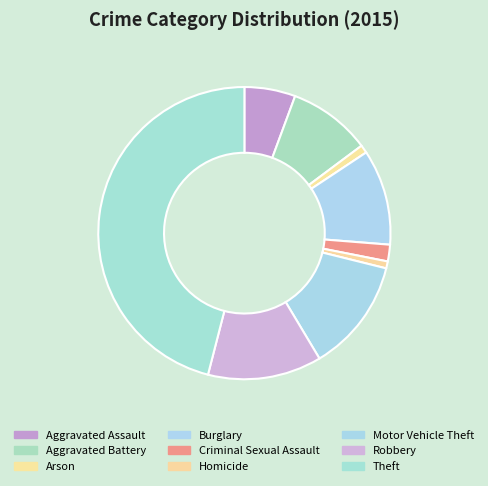

To the nearest percent, what is the combined percentage of Robbery and Criminal Sexual Assault?

14%